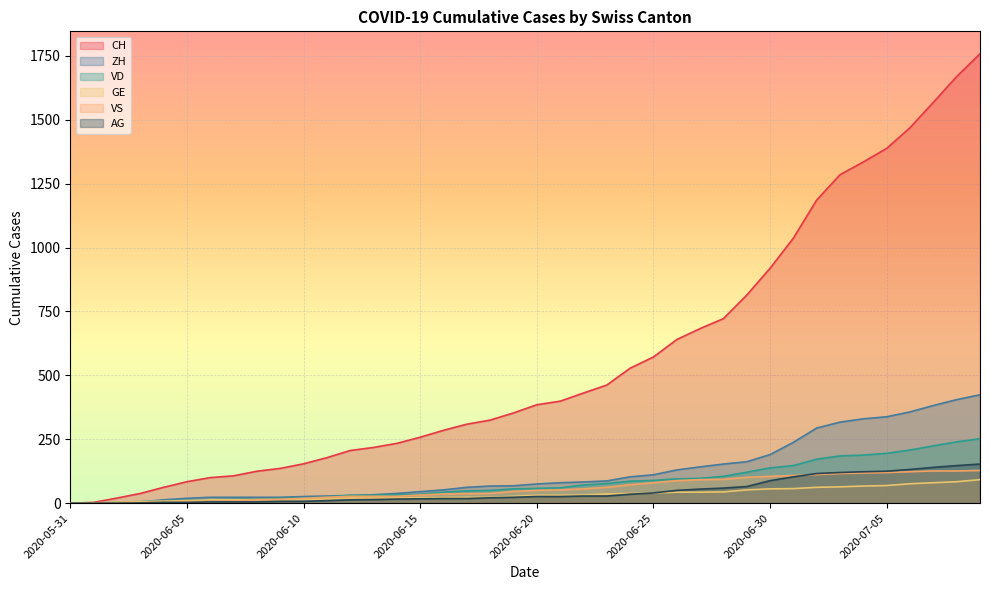

Is it true that VD equals 129 at 2020-06-27?

False